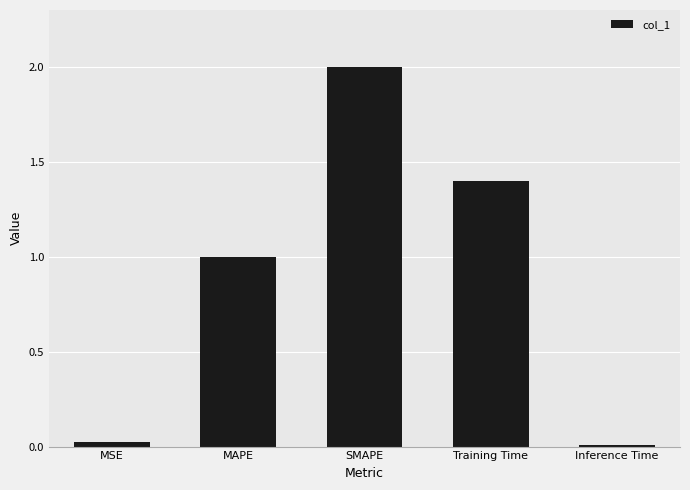

Which has a higher value, Inference Time or Training Time?

Training Time